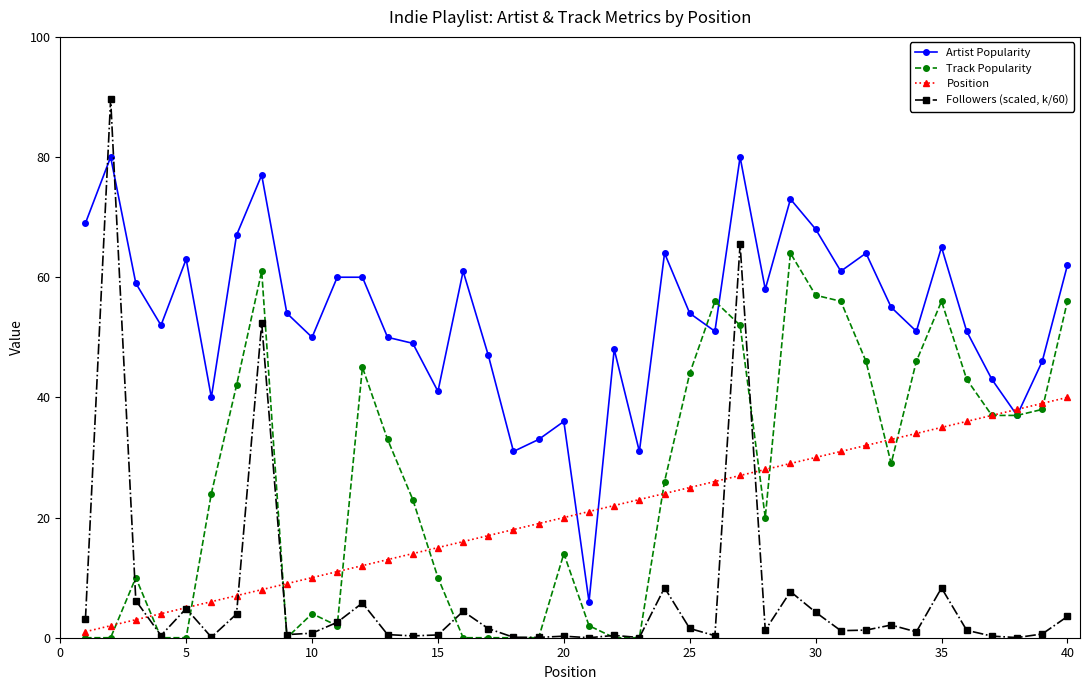

Which series has the largest total across all categories?

Artist Popularity